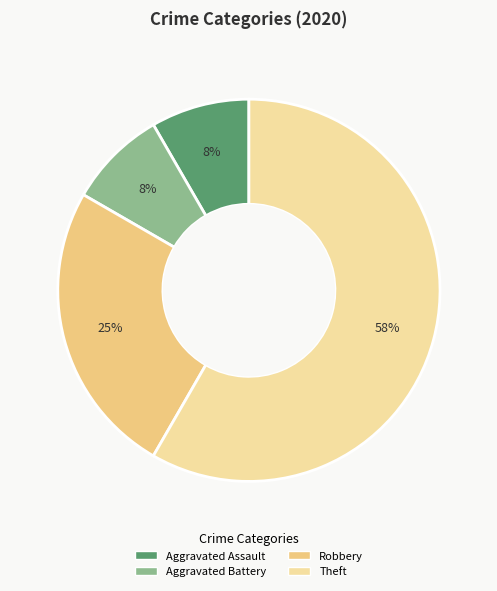

Which slice represents more than half of the pie?

Theft